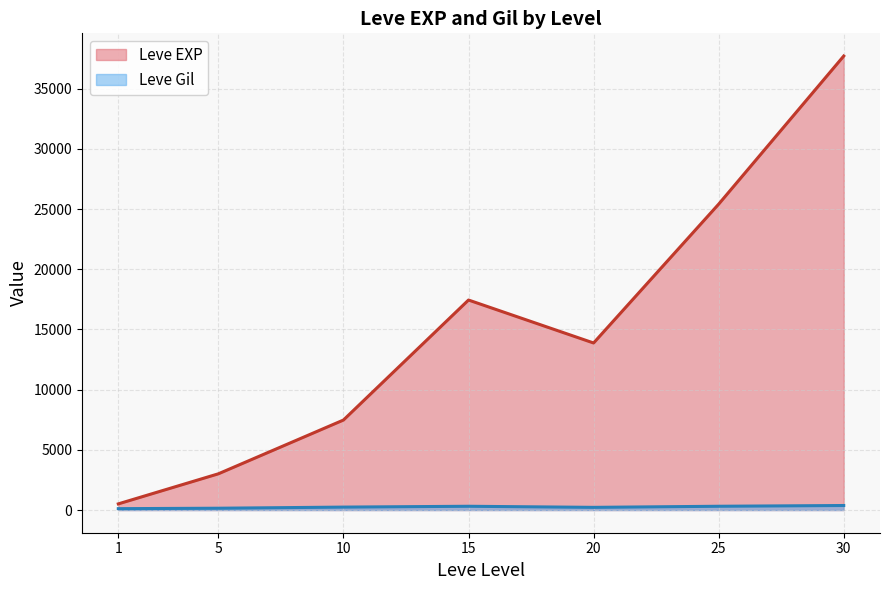

Where is the first local minimum for Leve Gil?

1